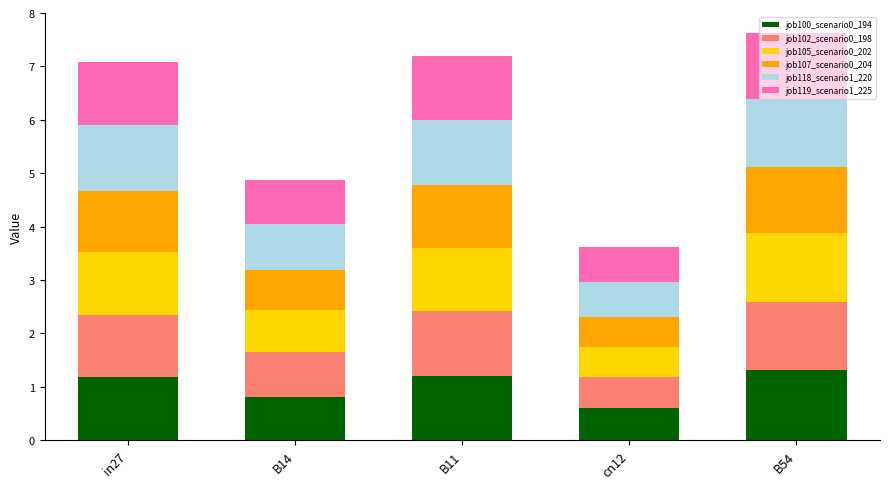

What is the difference between the job100_scenario0_194 values at cn12 and B11?

0.6